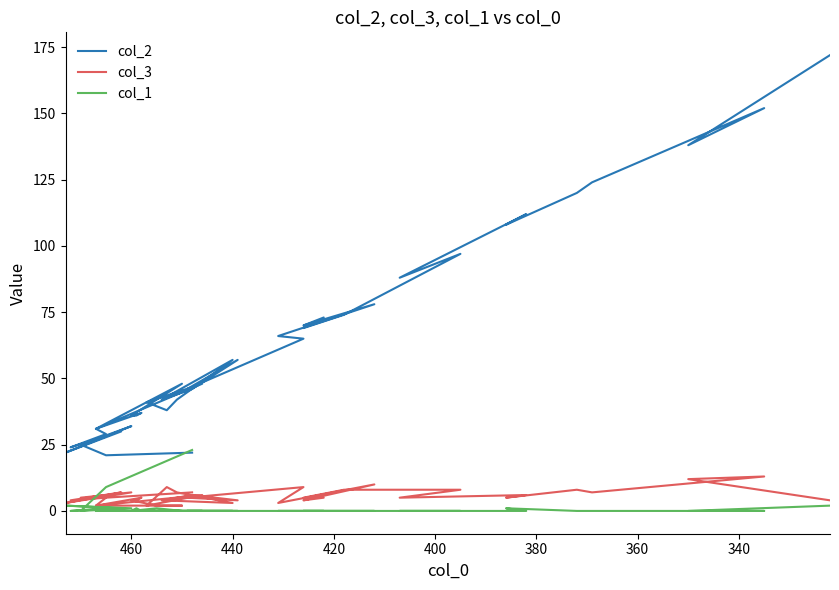

True or false: col_2 has a value of 24 at 18.

False